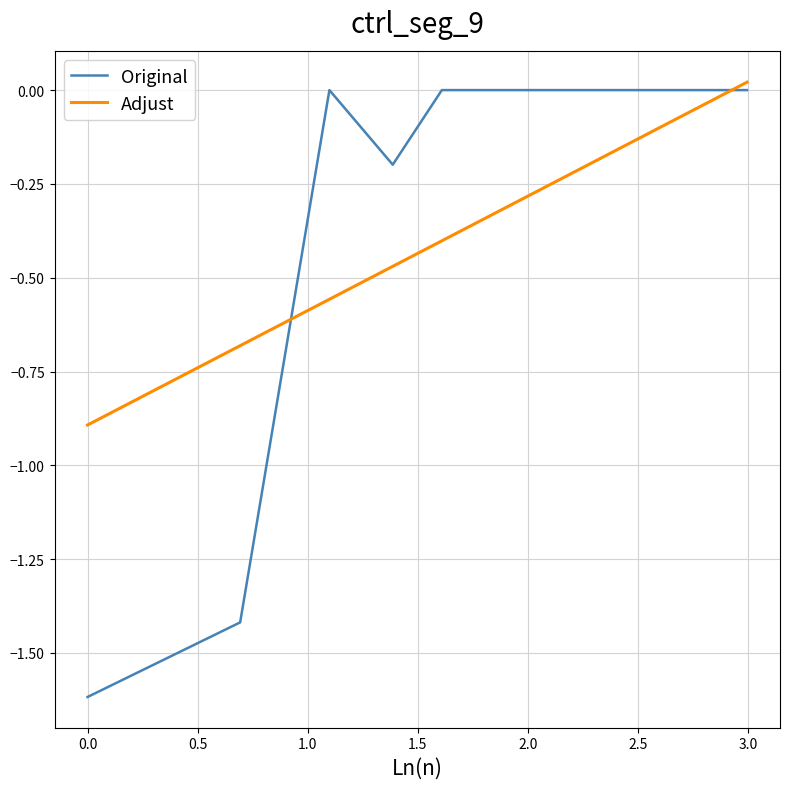

After their last crossing, which series has the higher values: Adjust or Original?

Adjust